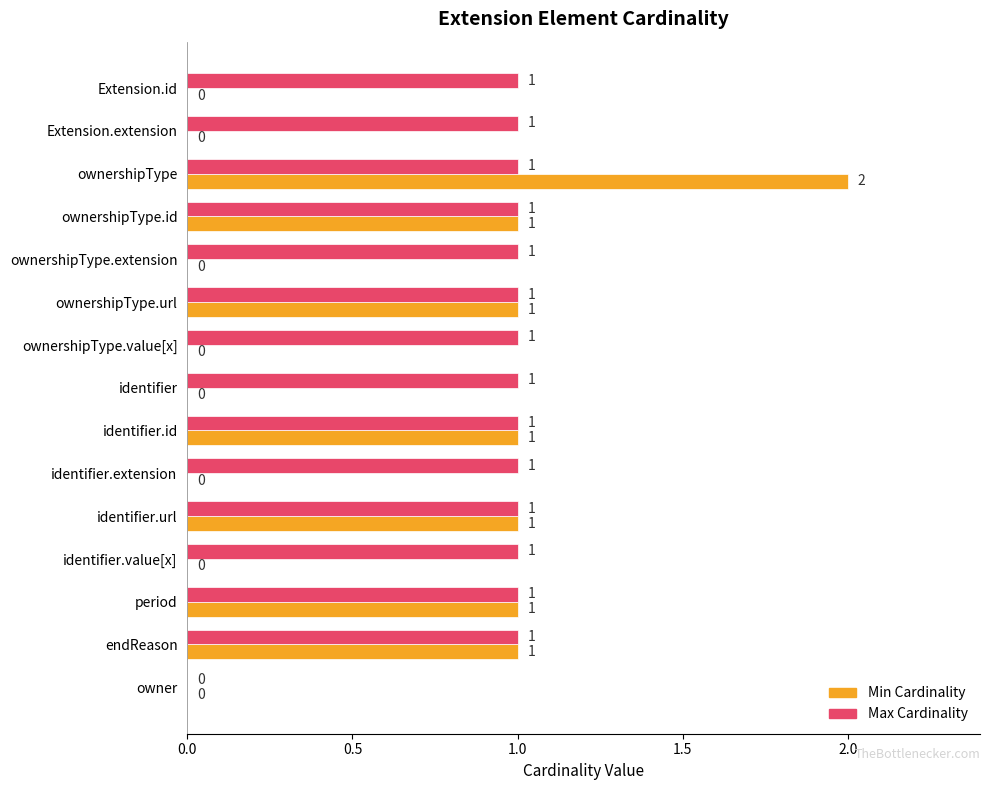

At which label is Max Cardinality closest to 0?

owner